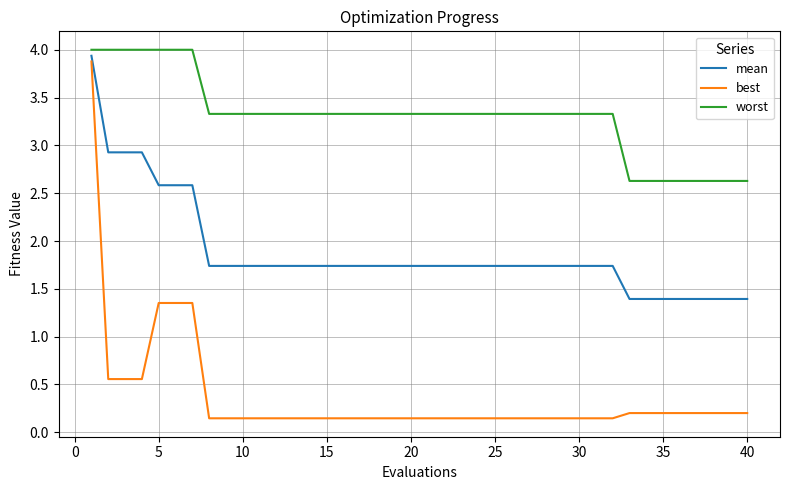

Which series has the widest spread of values?

best